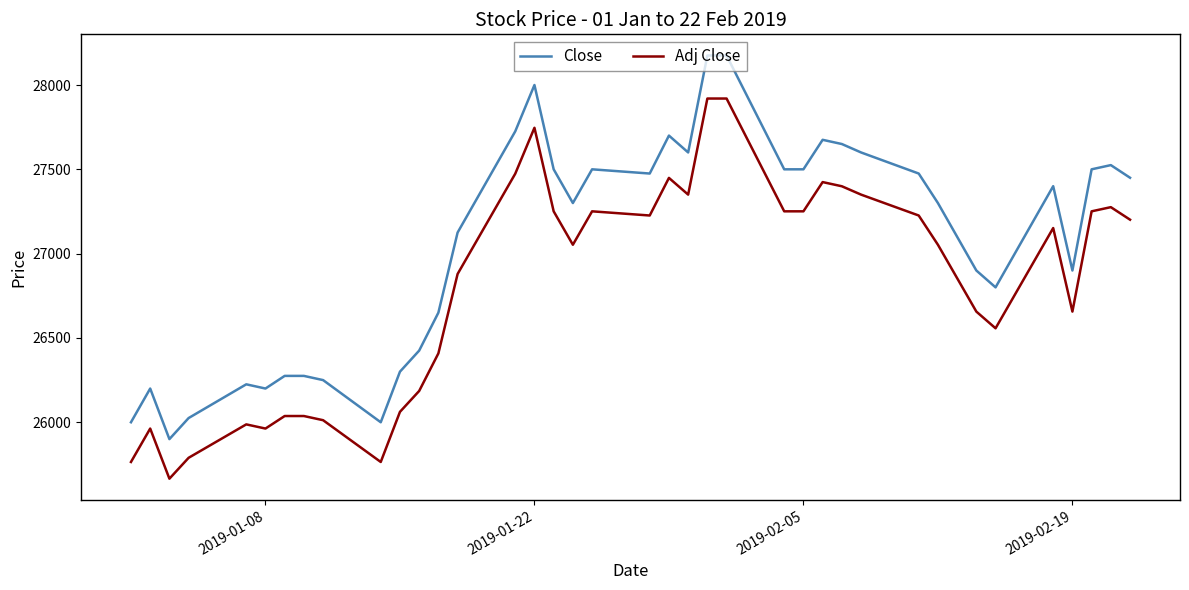

What is the smallest value displayed?

25665.4